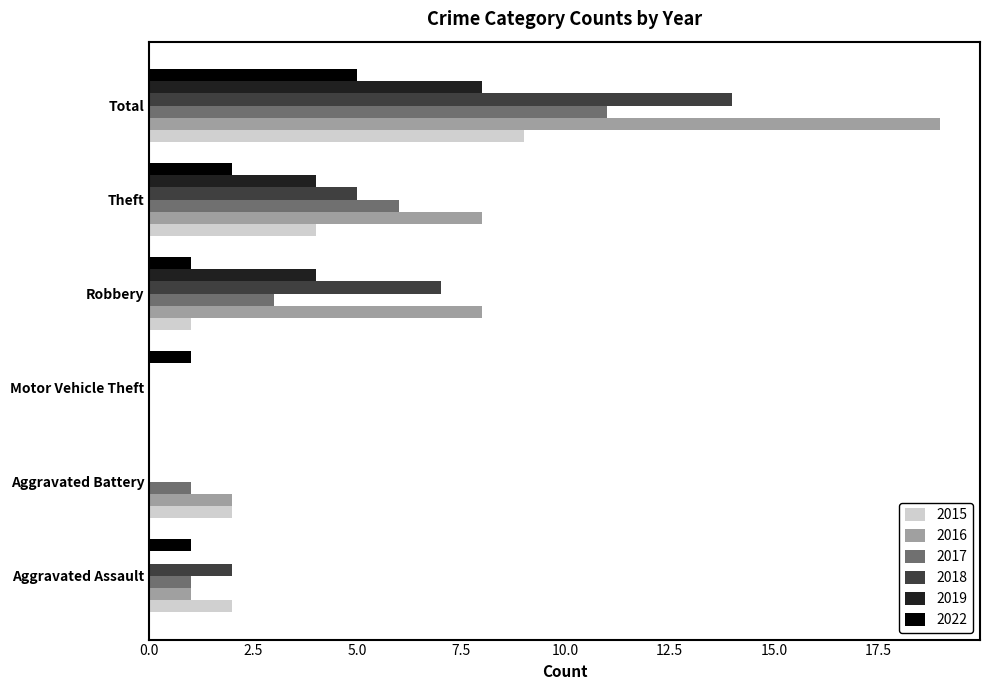

Is it true that 2018 equals 12 at Robbery?

False